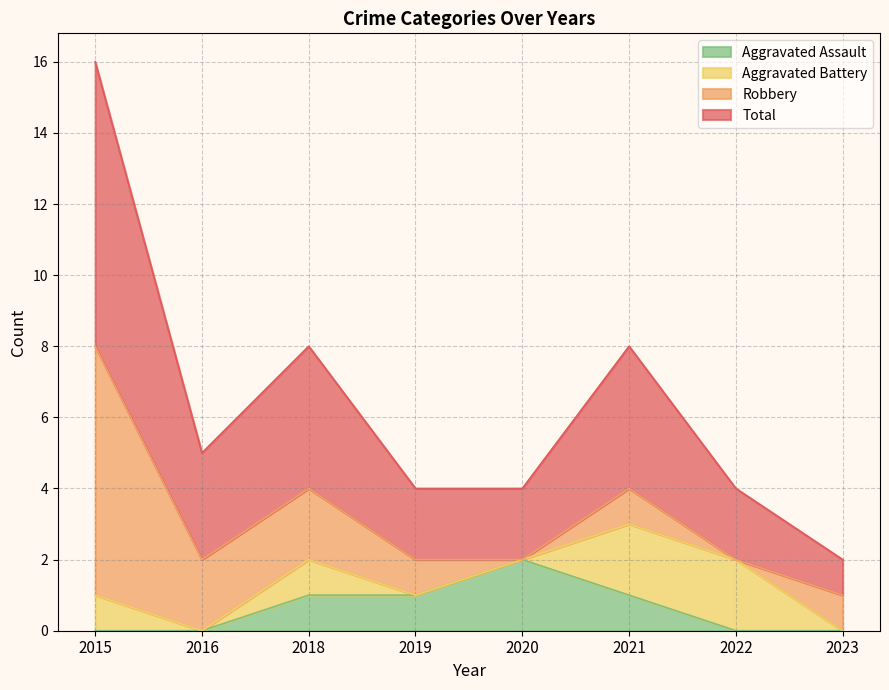

Is it true that Aggravated Assault equals -1 at 2022?

False